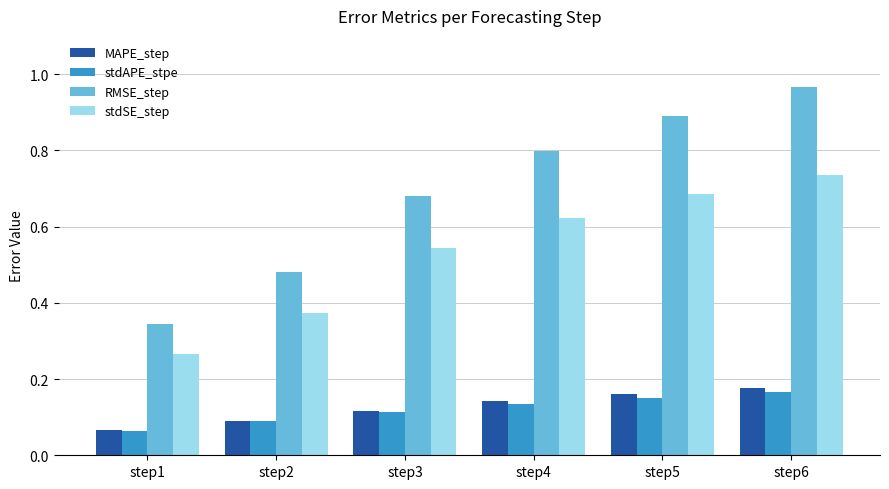

At which label is stdAPE_stpe closest to 0?

step1